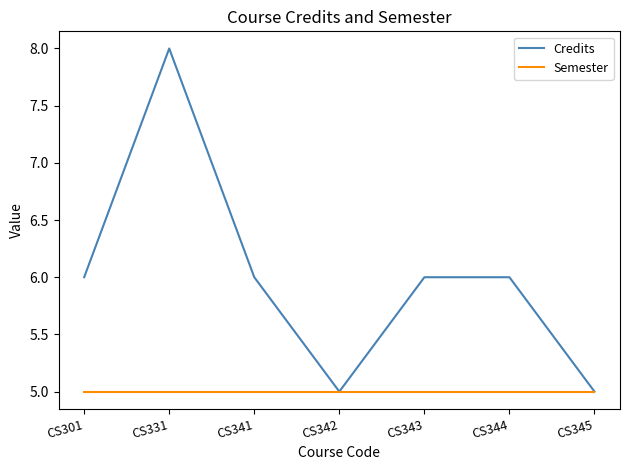

Reading left to right, list all the values displayed in this chart.

Credits: 6	8	6	5	6	6	5
Semester: 5	5	5	5	5	5	5